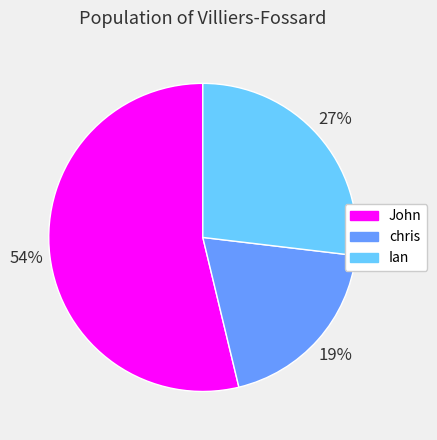

To the nearest percent, what is the combined percentage of John and Ian?

81%